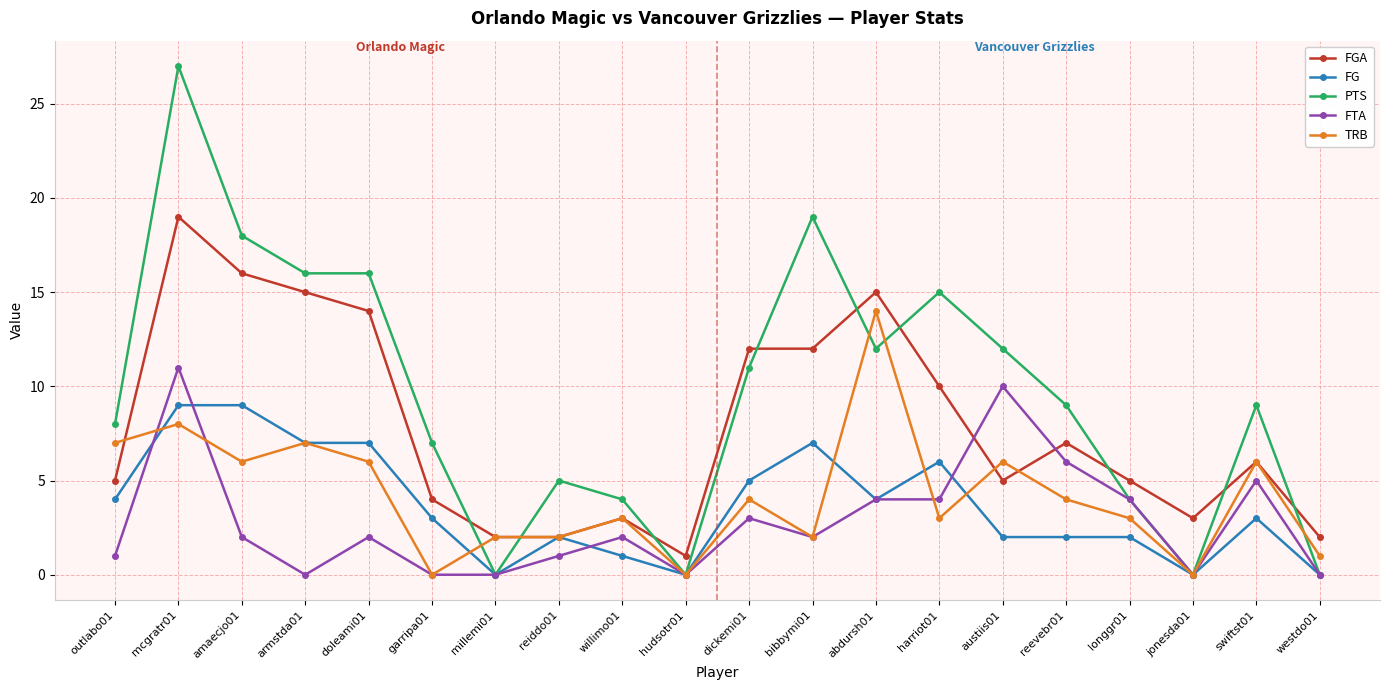

What is the label of the 10th point from the right?

dickemi01